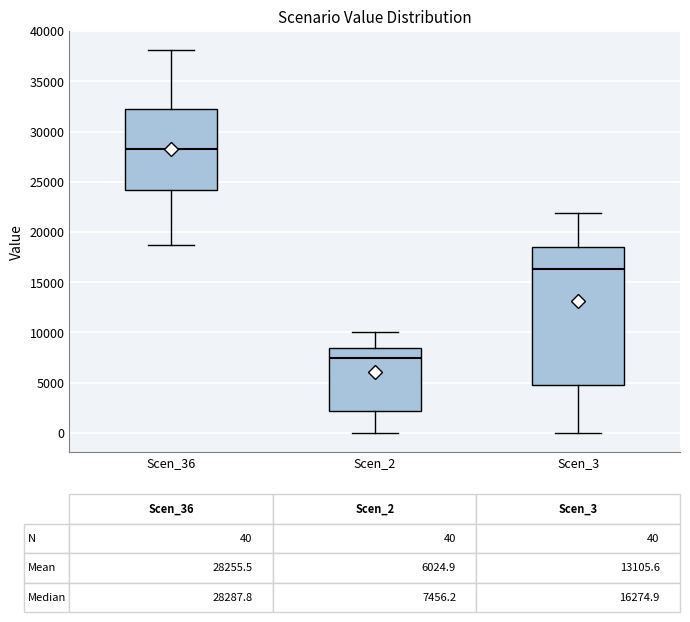

Which box's median line is the lowest?

Scen_2